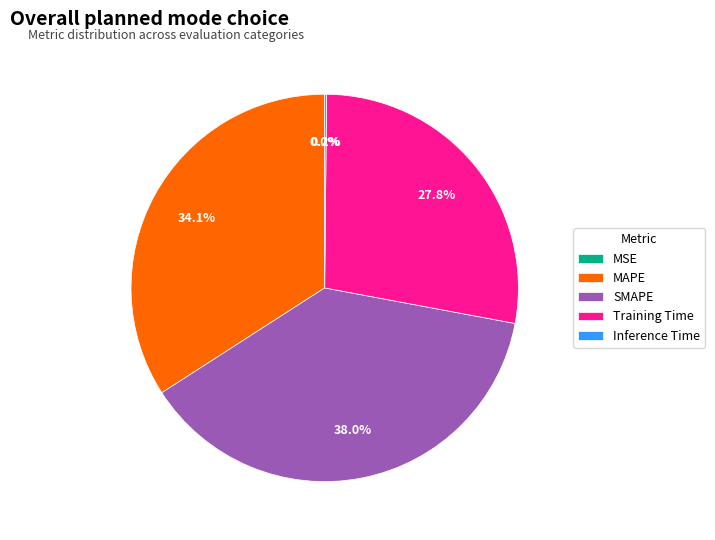

What is the ratio of the value at MAPE to the value at SMAPE?

0.9